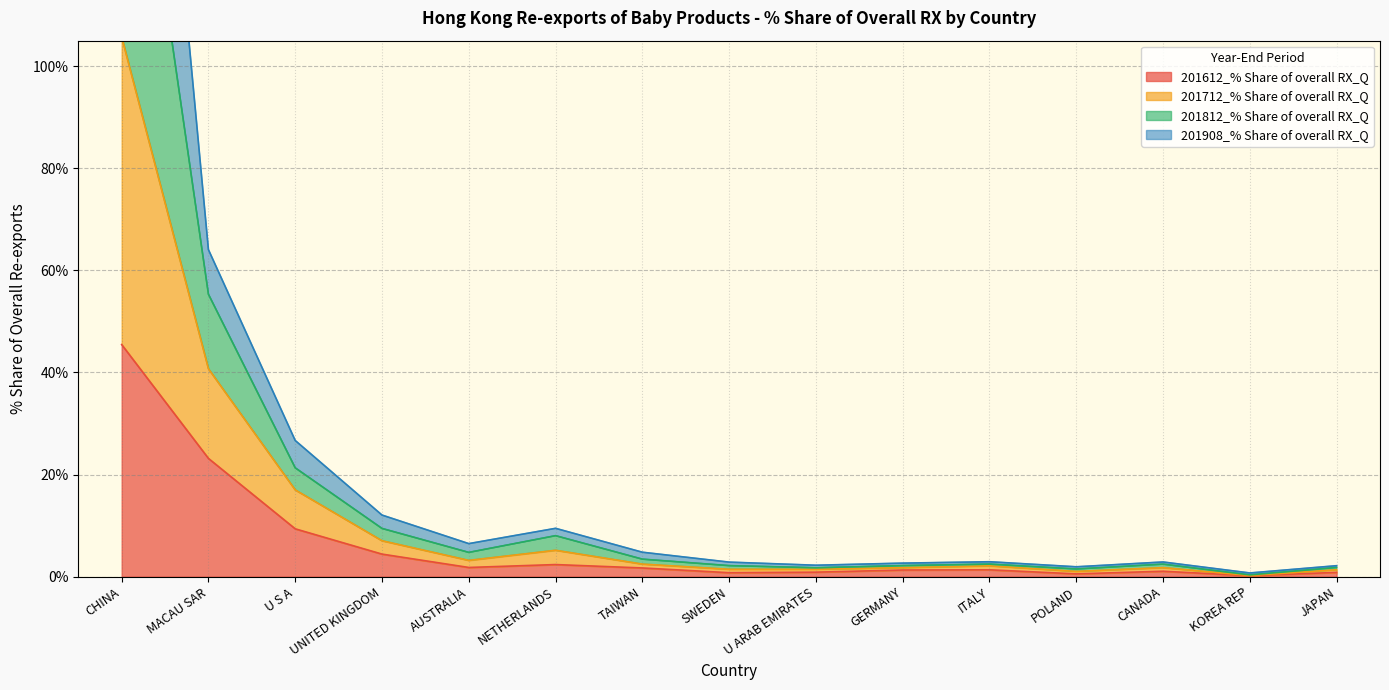

In 201612_% Share of overall RX_Q, how many points are lower than both neighbors (excluding endpoints)?

4